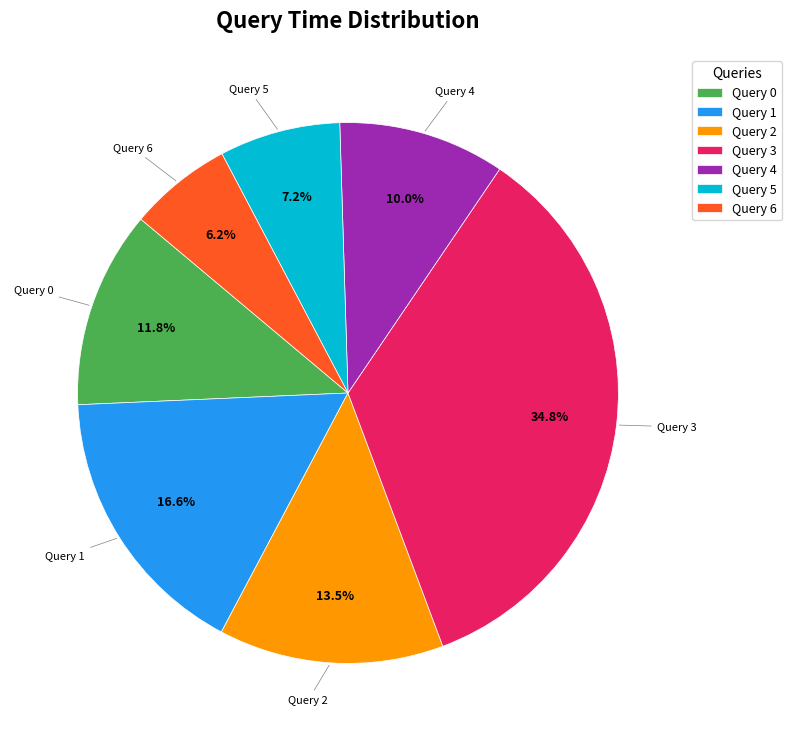

True or false: Query 5 accounts for 1% of the total.

False